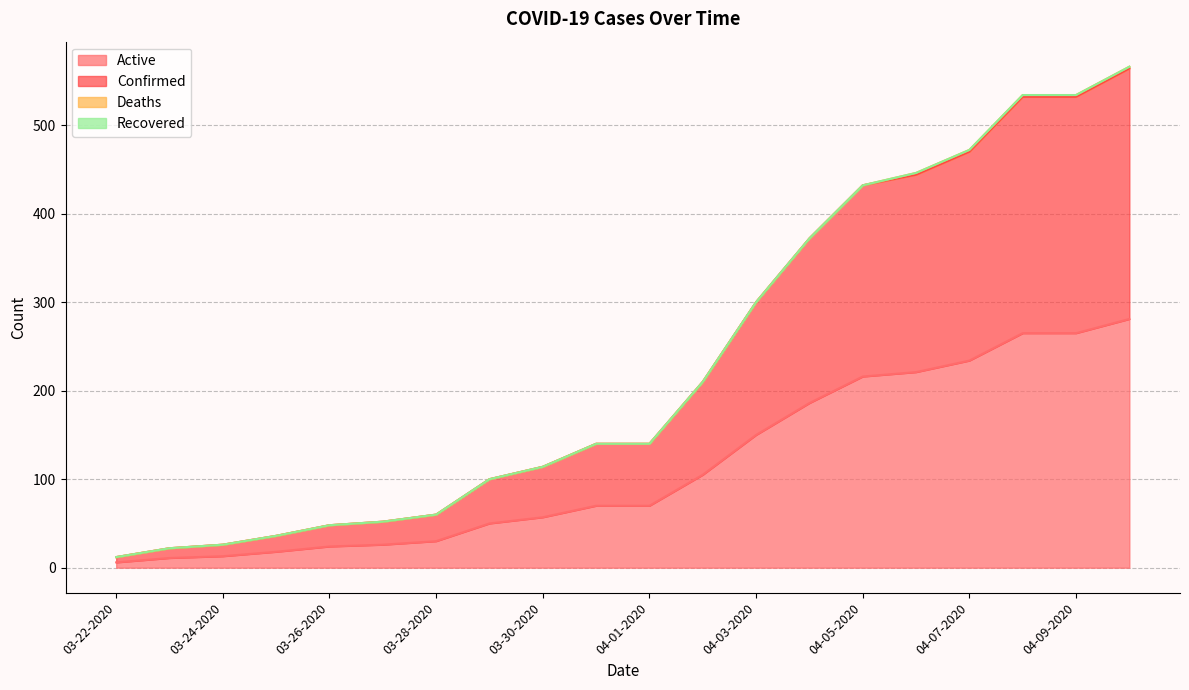

How many categories are shown in the chart?

20